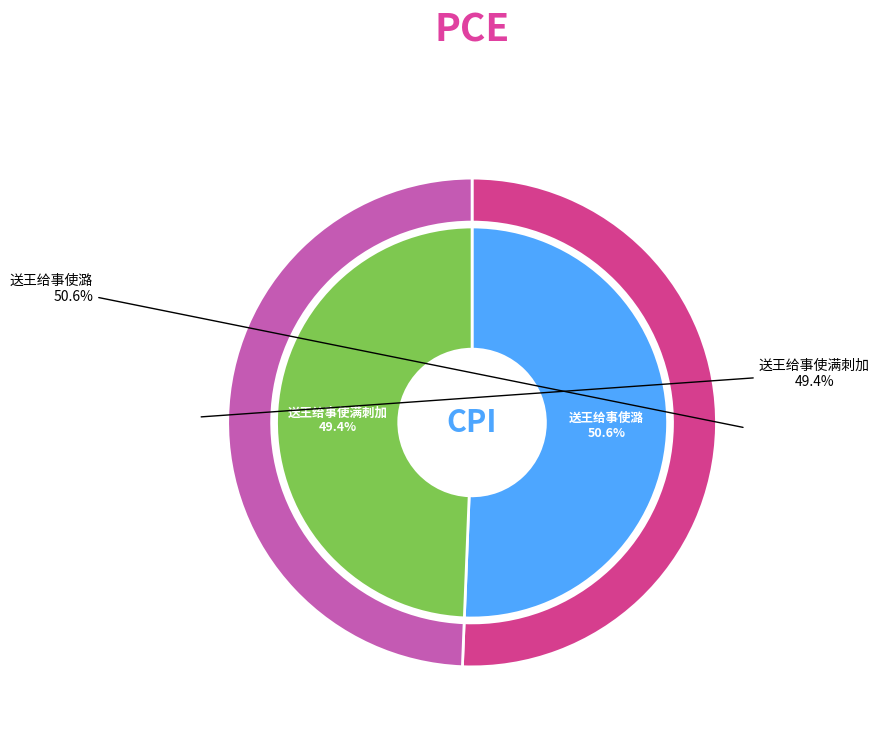

Which category accounts for the majority?

送王给事使潞